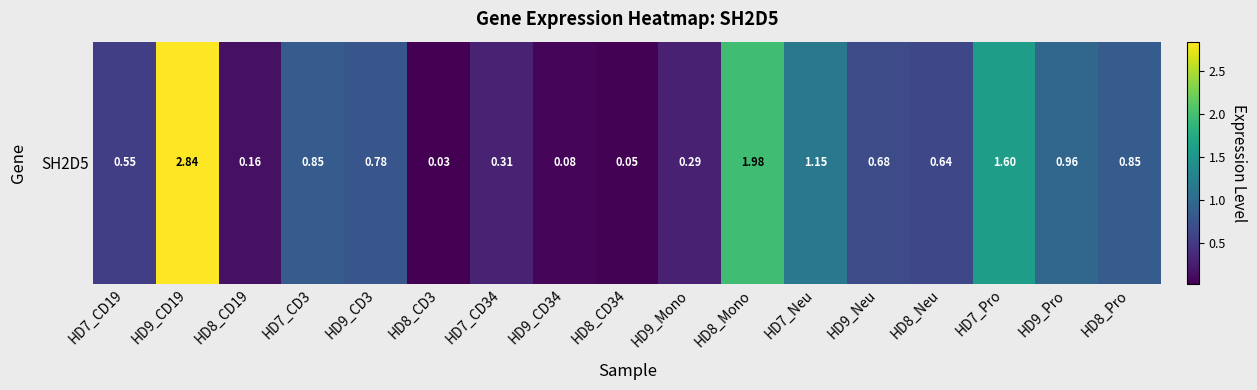

What is the change in value from HD9_CD19 to HD9_CD3?

-2.1